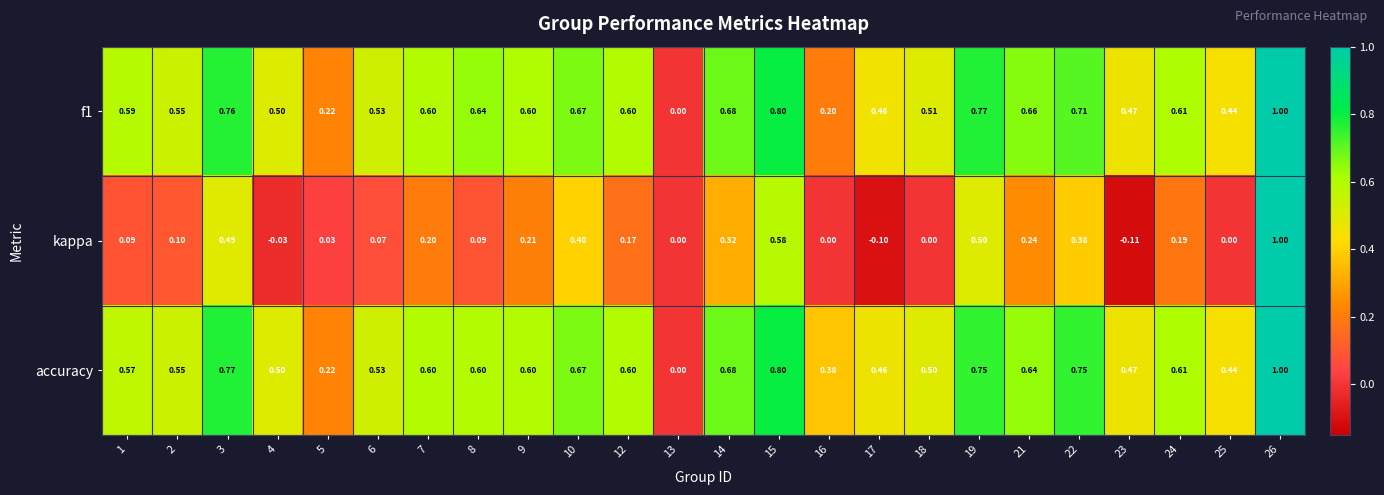

How many data points in accuracy are above 0?

23